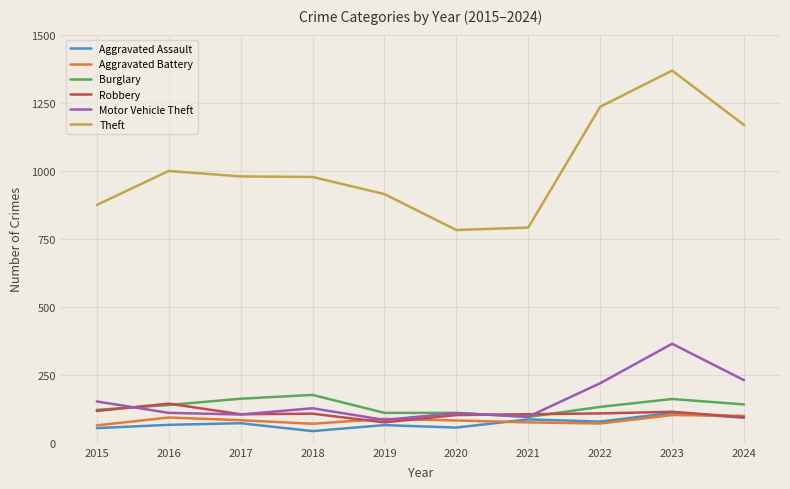

At which category is the sum across all series the highest?

2023